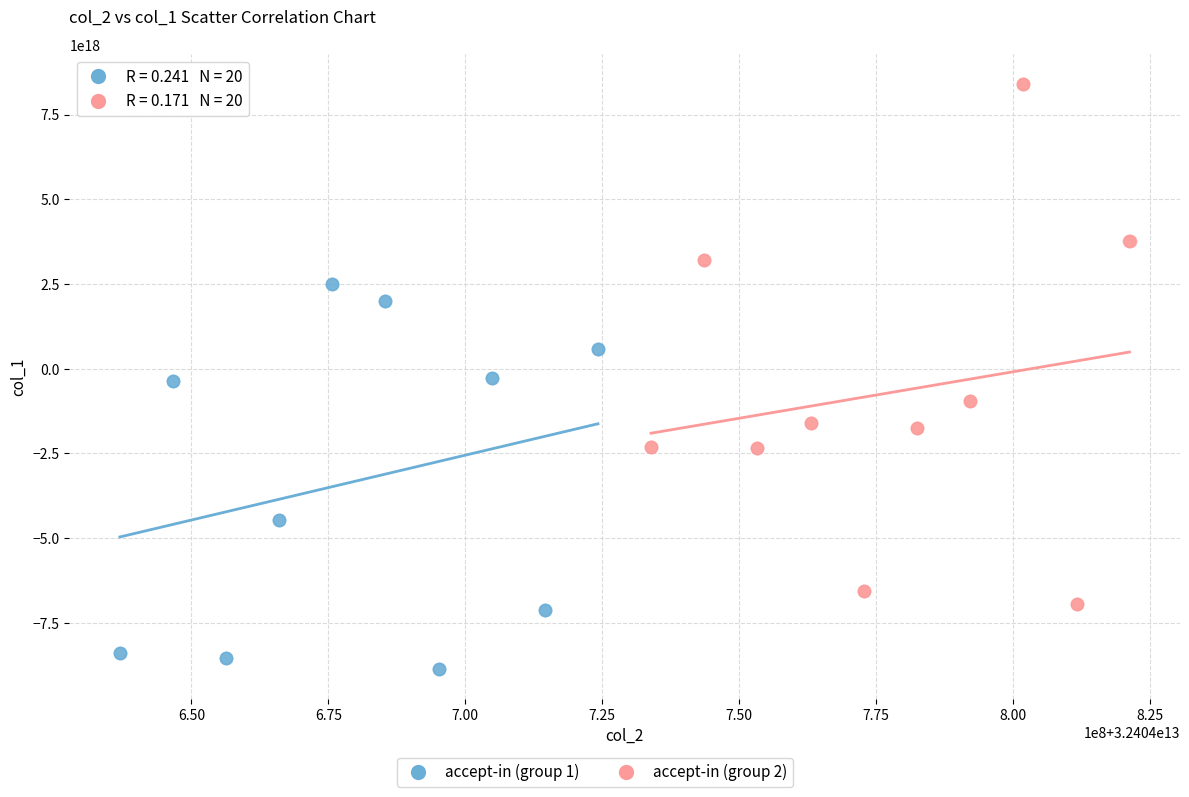

Which series reaches the minimum Y coordinate?

accept-in (group 1)